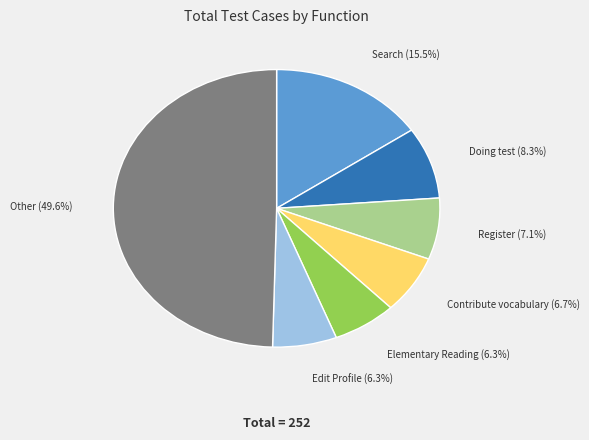

Does Elementary Reading account for over 50% of the chart?

No